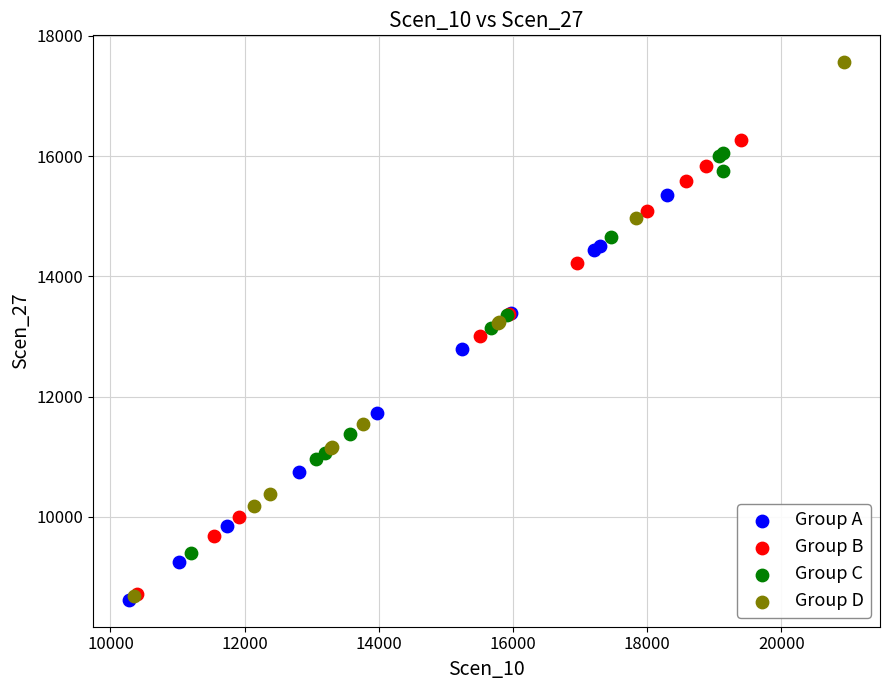

Which series contains the highest Y value?

Group D